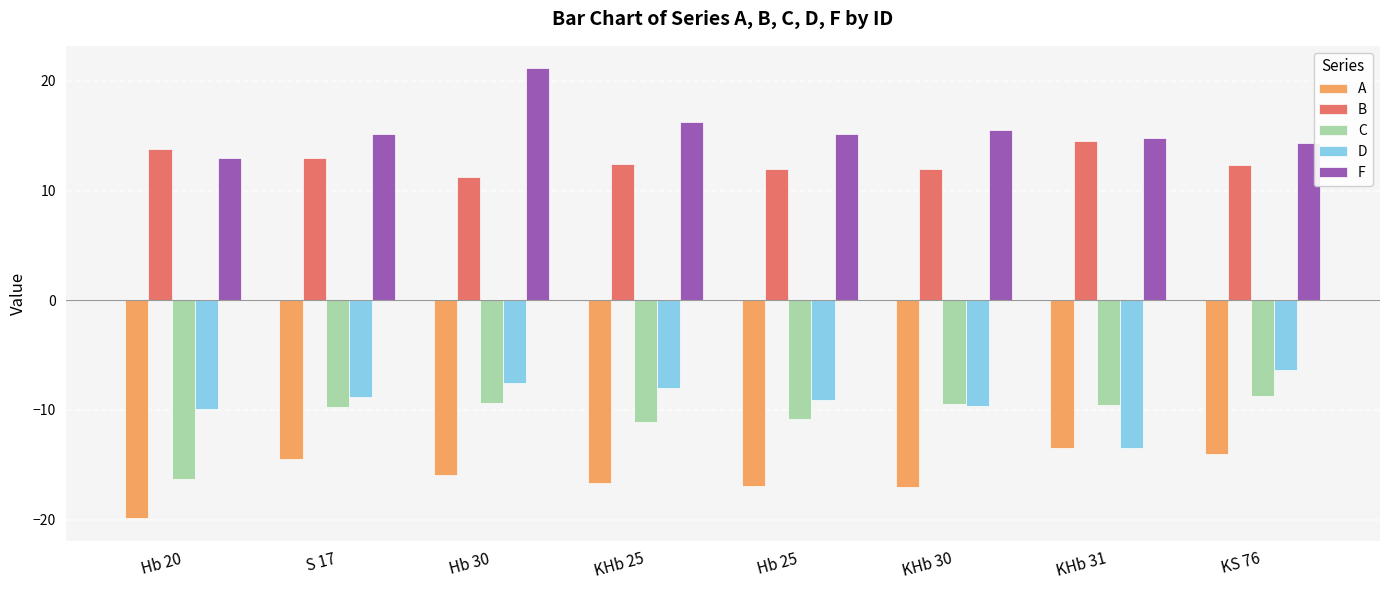

What is the minimum value shown in the chart?

-19.9